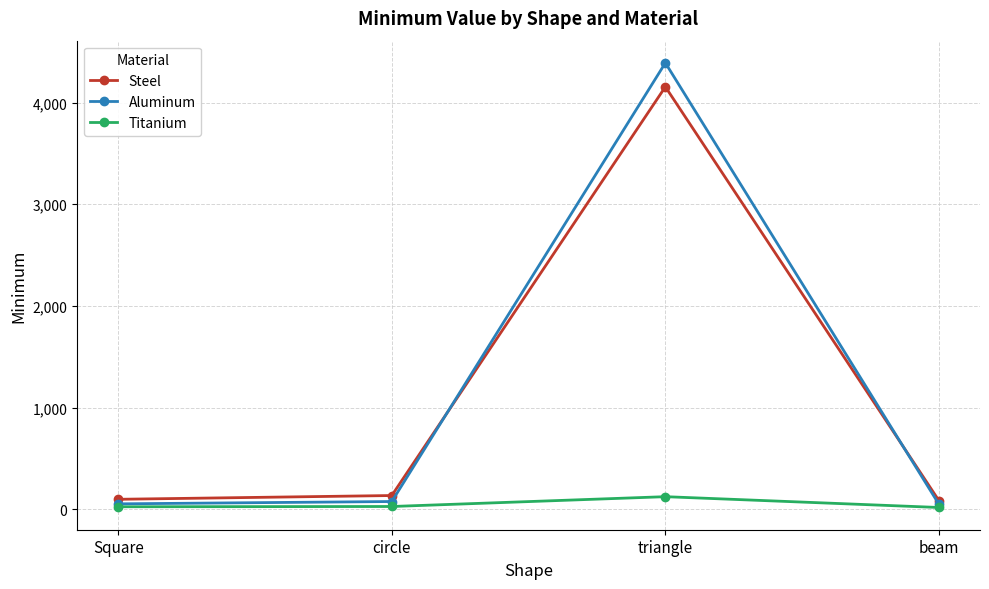

List the series in order of their peak value, lowest first.

Titanium, Steel, Aluminum